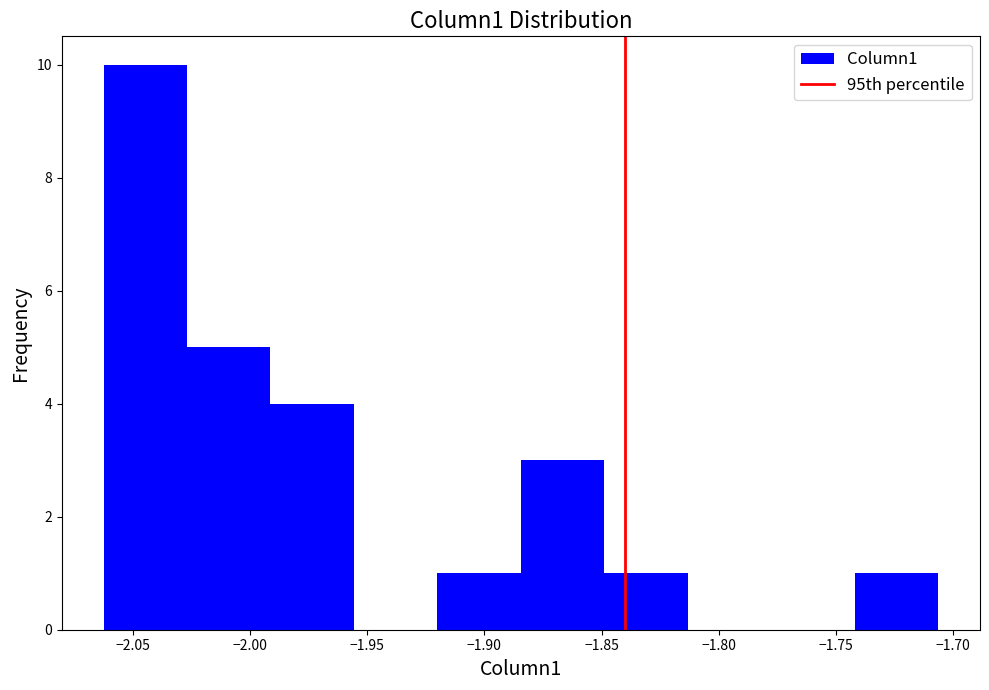

What is the height of the bar covering -1.850 to -1.815 on the x-axis? Neither the bar edges nor the heights are printed on the chart, so give them approximately, as read against the axes.

1